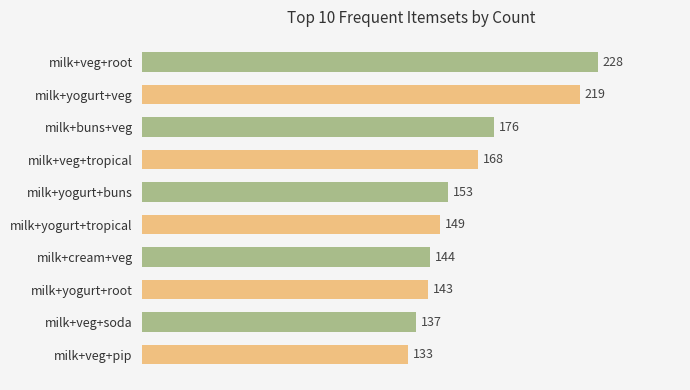

Is it true that the value at milk+veg+root is 328?

False